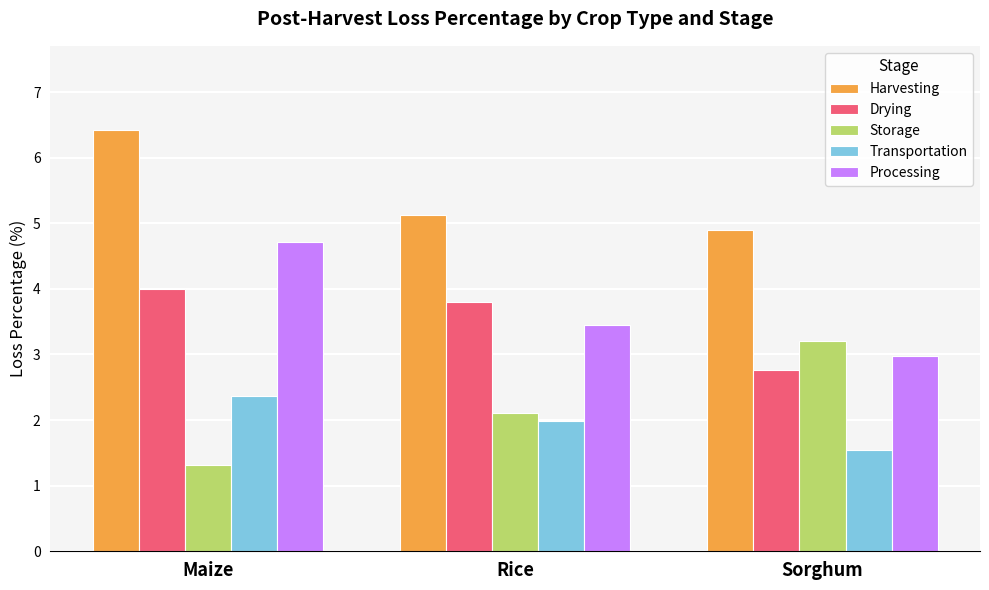

Are the bars grouped side by side (vs. stacked)?

Yes